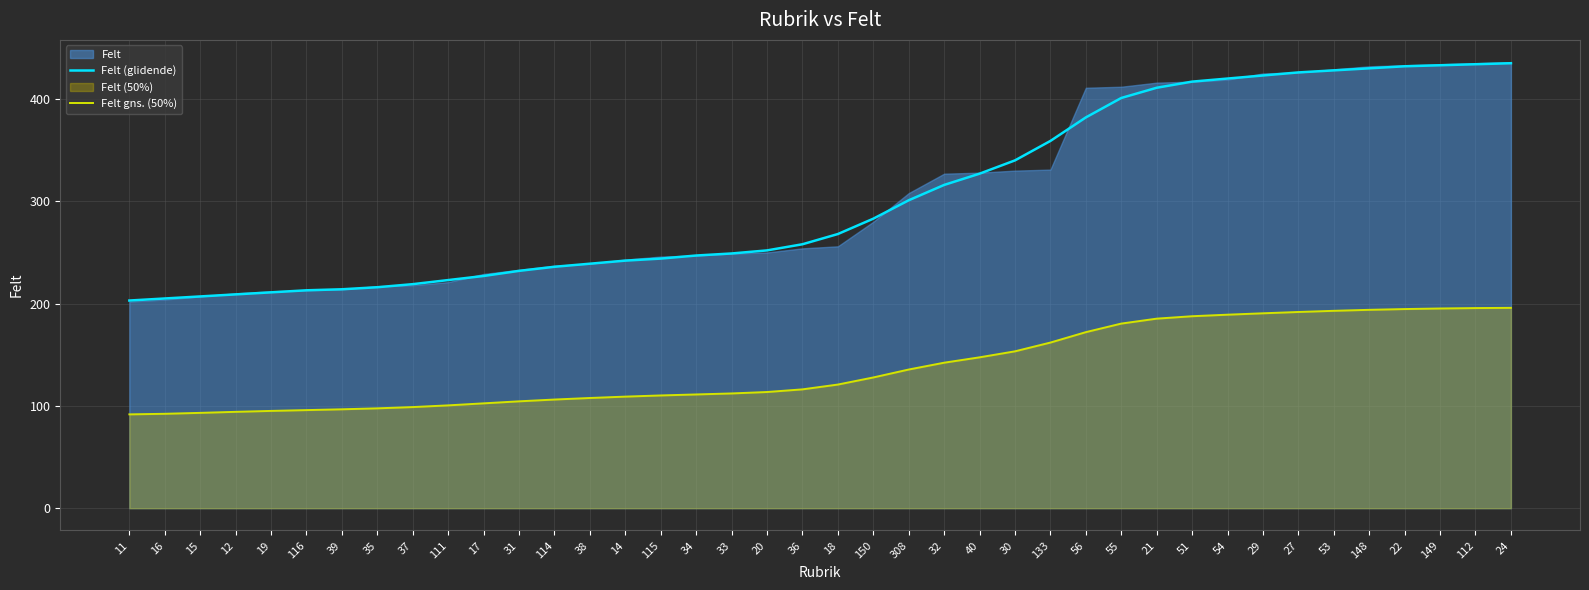

At which category does the chart reach its minimum across all series?

11